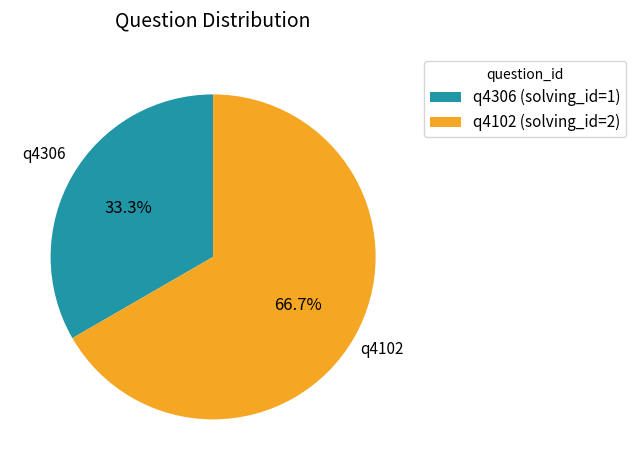

Is q4102 the majority of the pie?

Yes